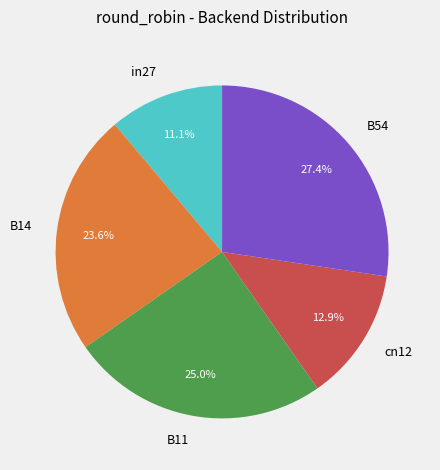

To the nearest percent, what is the difference between the largest and smallest slice percentages?

16%